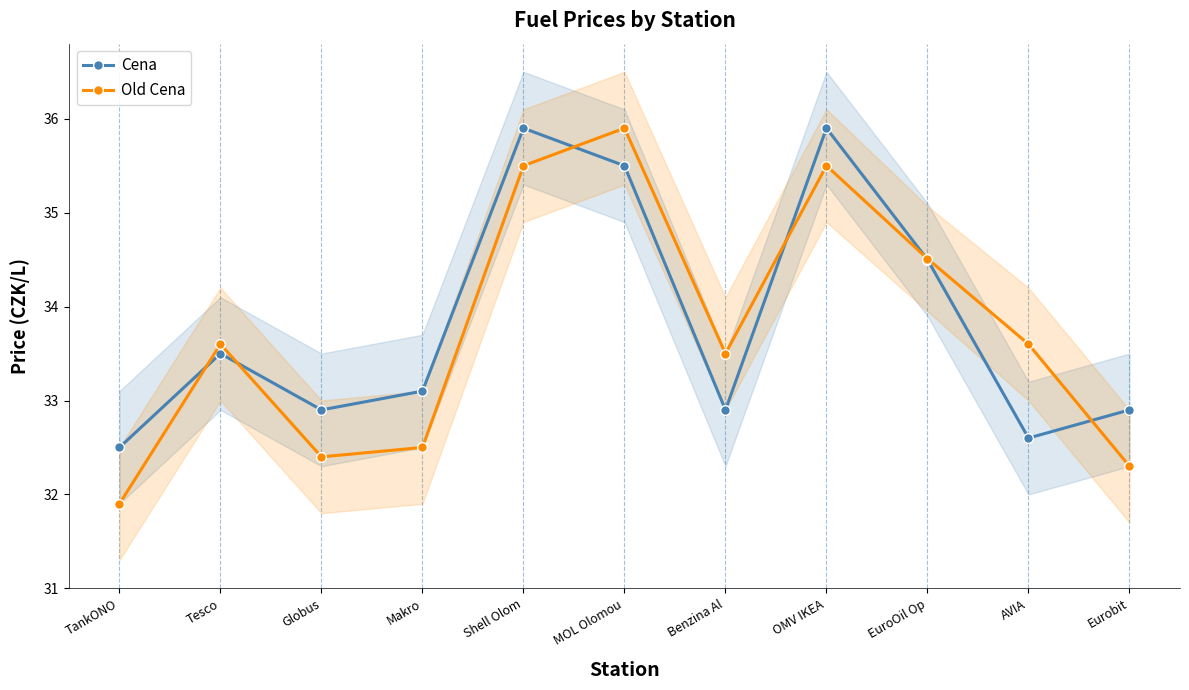

Which series ends up on top after the final intersection of Old Cena and Cena?

Cena